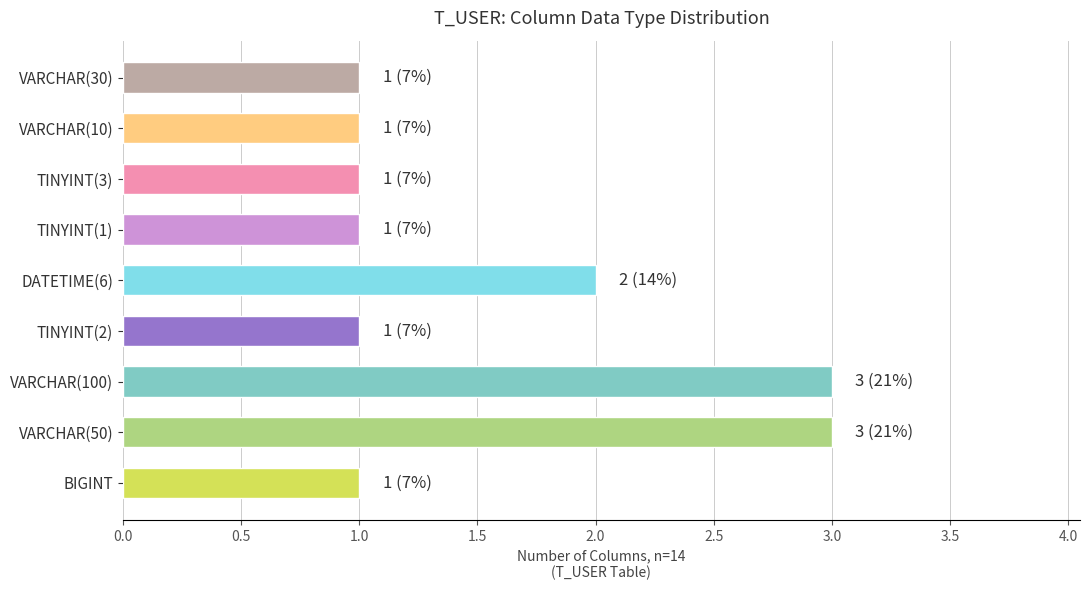

What is the greatest value displayed?

3